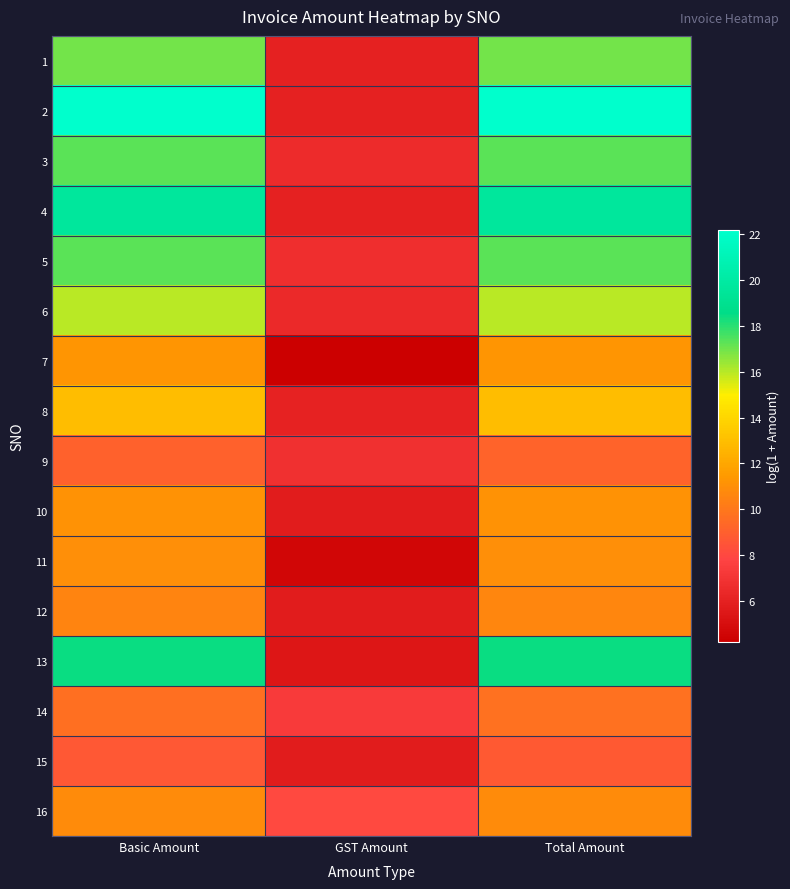

What is the difference between the highest and lowest values at Basic Amount?

13.5